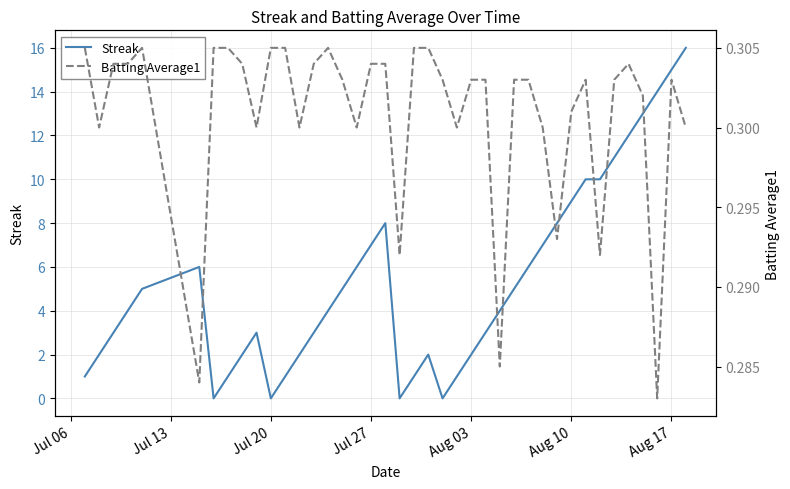

What is the sum of all Batting Average1 values?

12.0